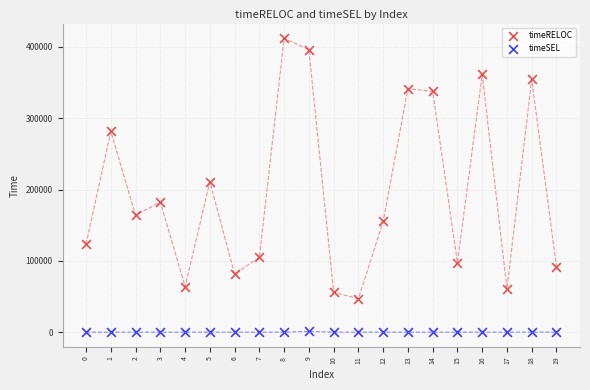

Across all series, what Y value is closest to 206028?

210650